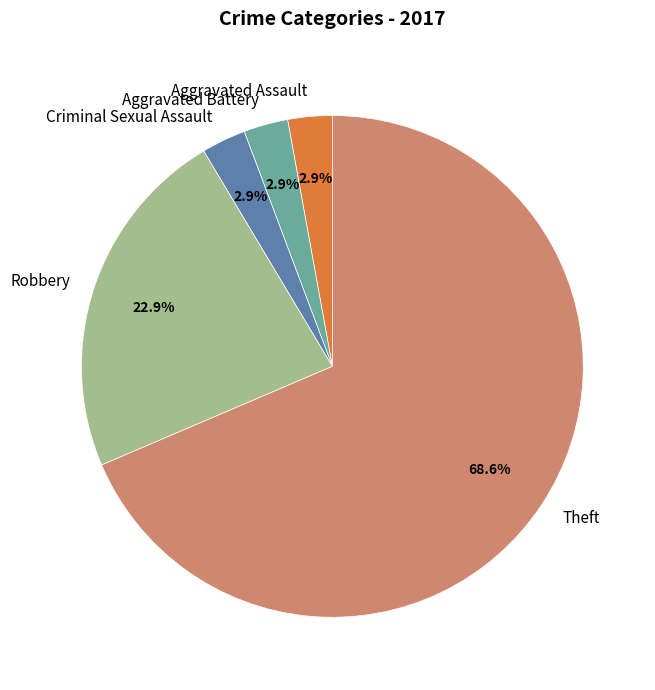

What is the ratio of the value at Aggravated Battery to the value at Criminal Sexual Assault?

1.0